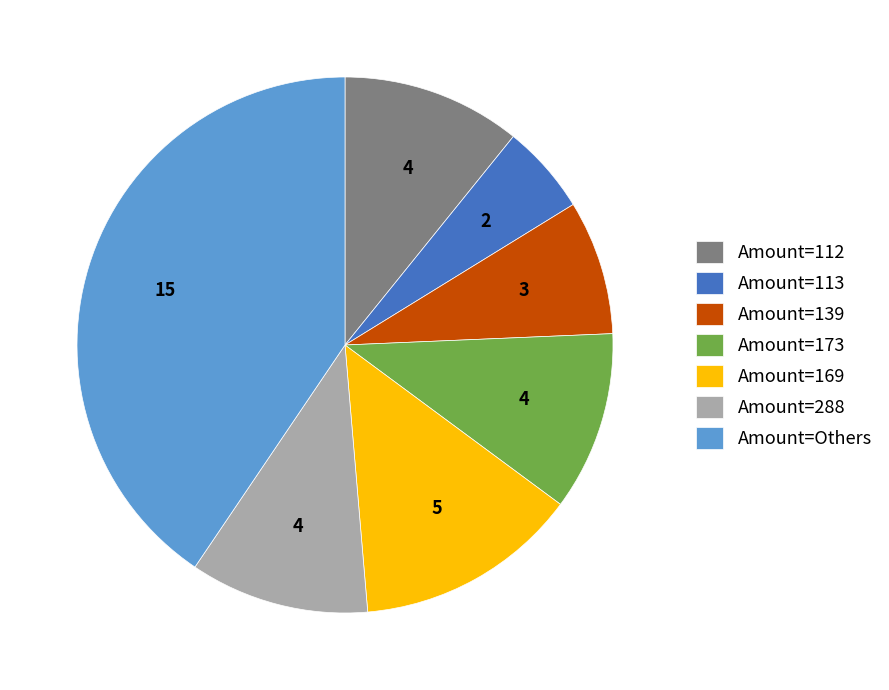

Is Amount=112 the majority of the pie?

No